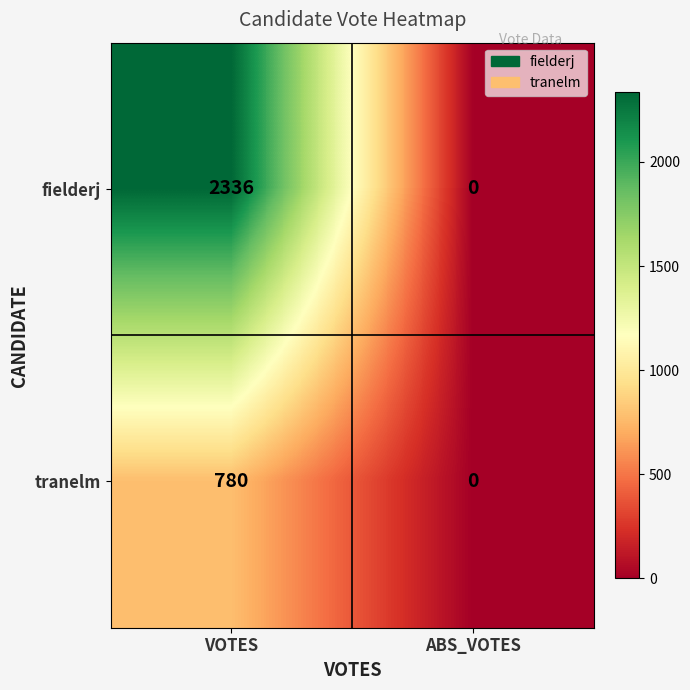

Which label corresponds to the smallest value in the chart?

ABS_VOTES